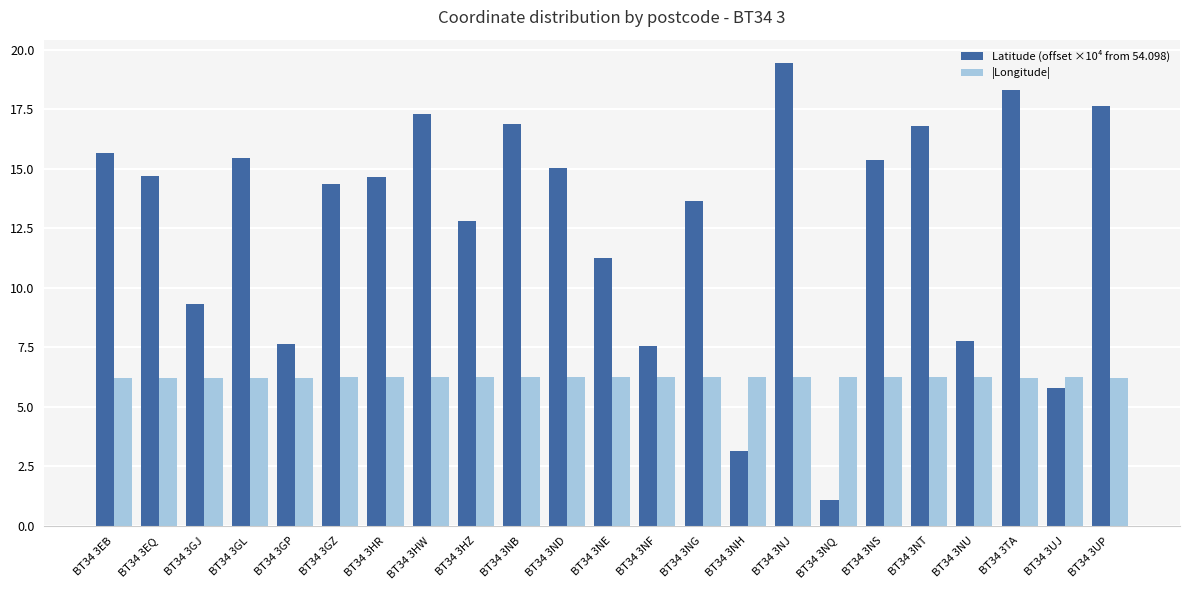

At how many categories does at least one series exceed 2?

23